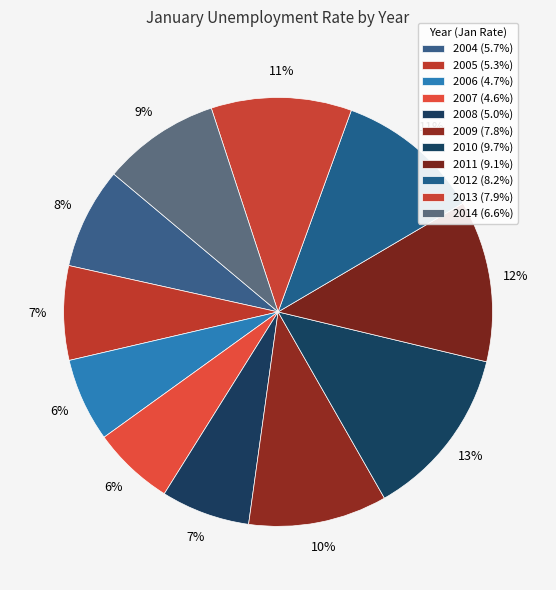

The 2011 slice represents 6% of the pie. True or false?

False